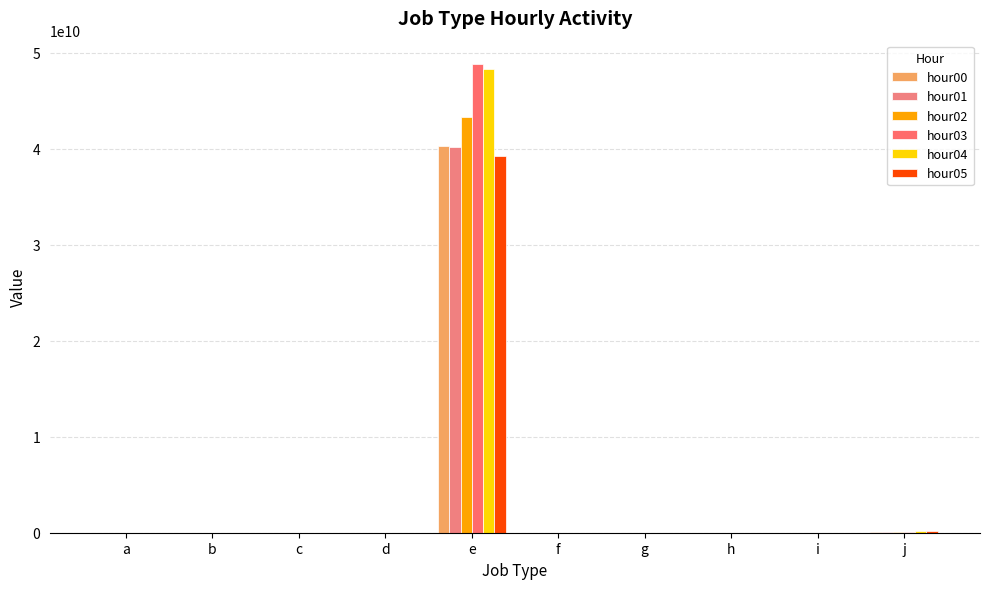

Does the chart contain stacked bars?

No